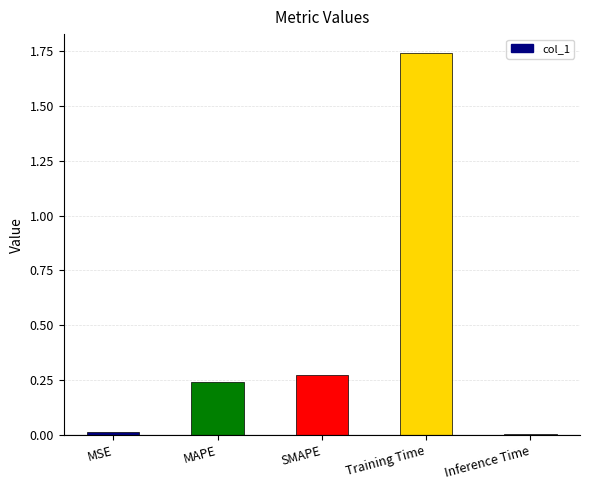

Does the chart contain stacked bars?

No